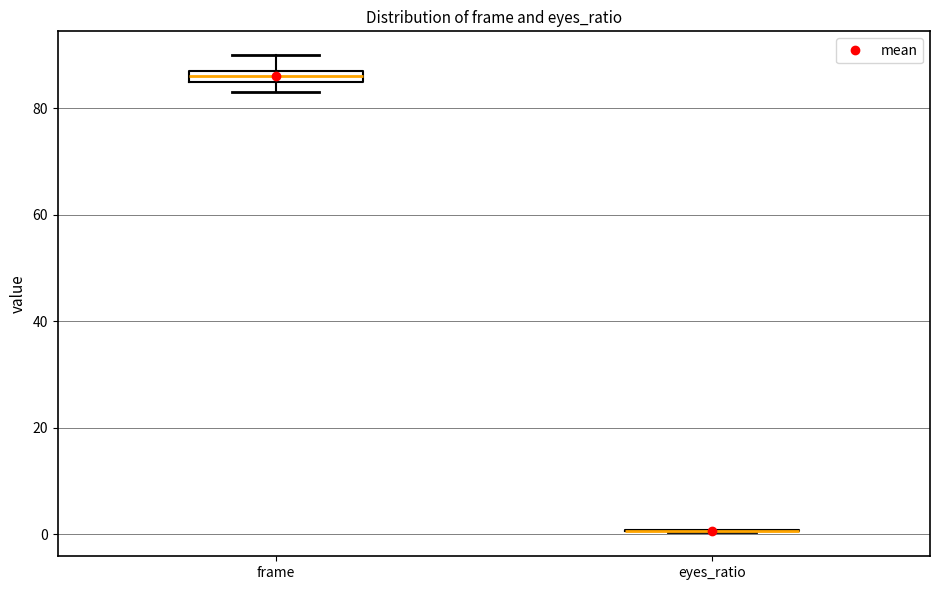

Where is the lower edge of the box for frame on the y-axis? The values are not printed on the chart, so give them approximately, as read against the axis.

86